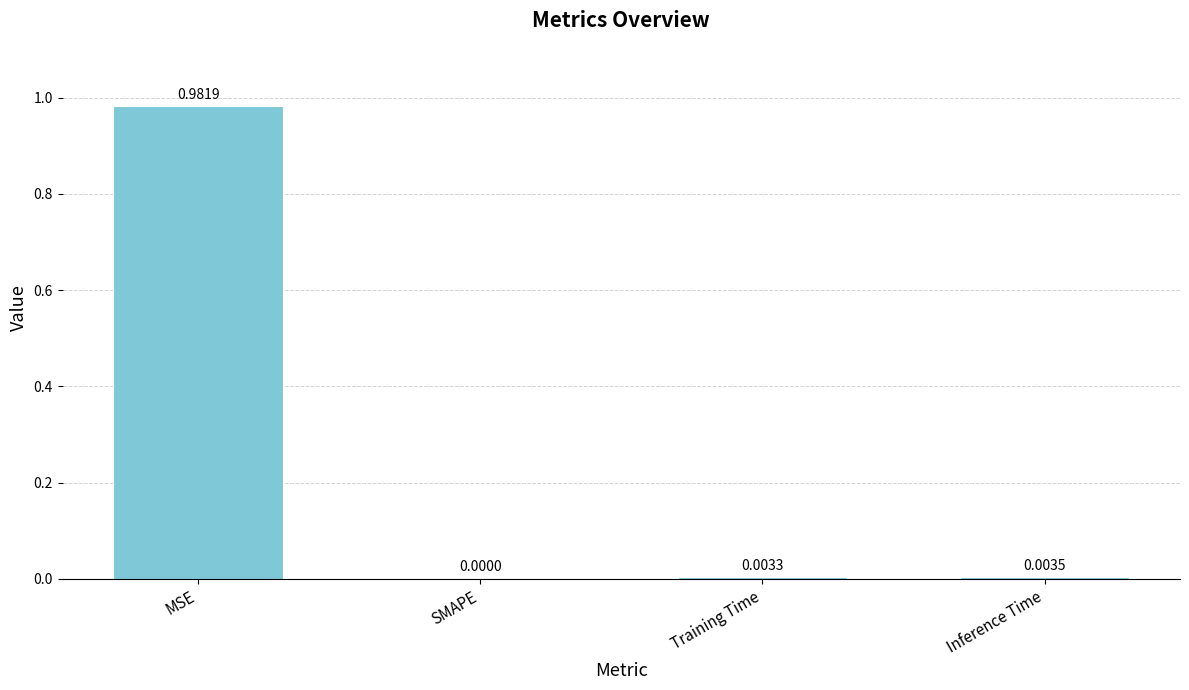

At which label is the value closest to 0?

SMAPE